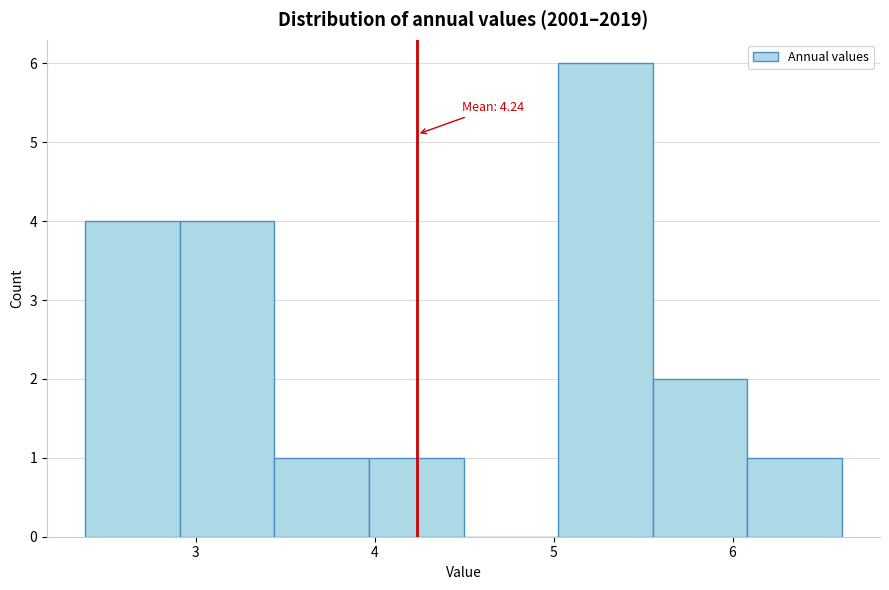

Over which range of the x-axis is the bar tallest?

5.0 to 5.6